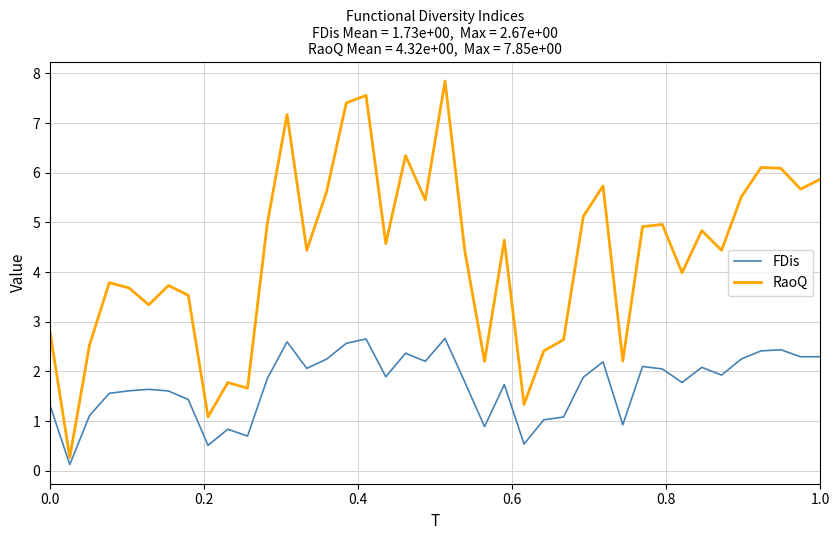

What is the difference between the maximum and minimum values in the RaoQ series?

7.6